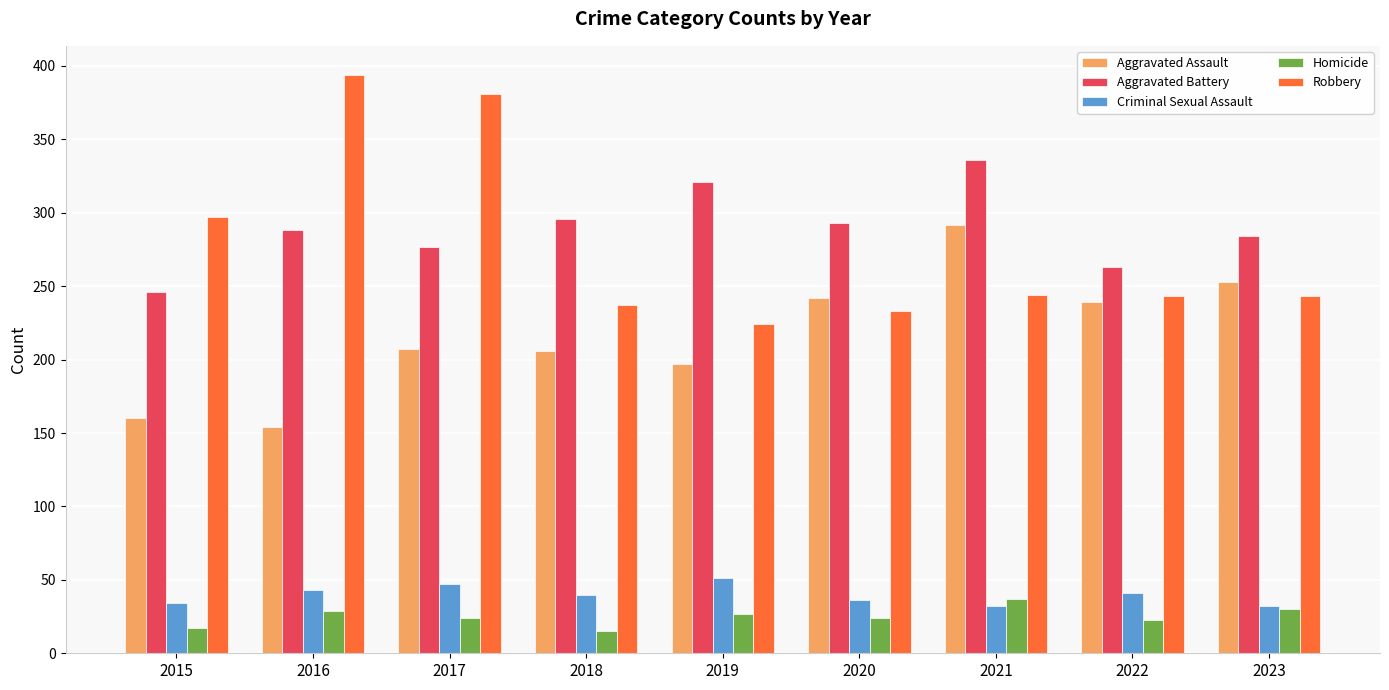

What is the value of the Criminal Sexual Assault bar at the 7th from the left?

32